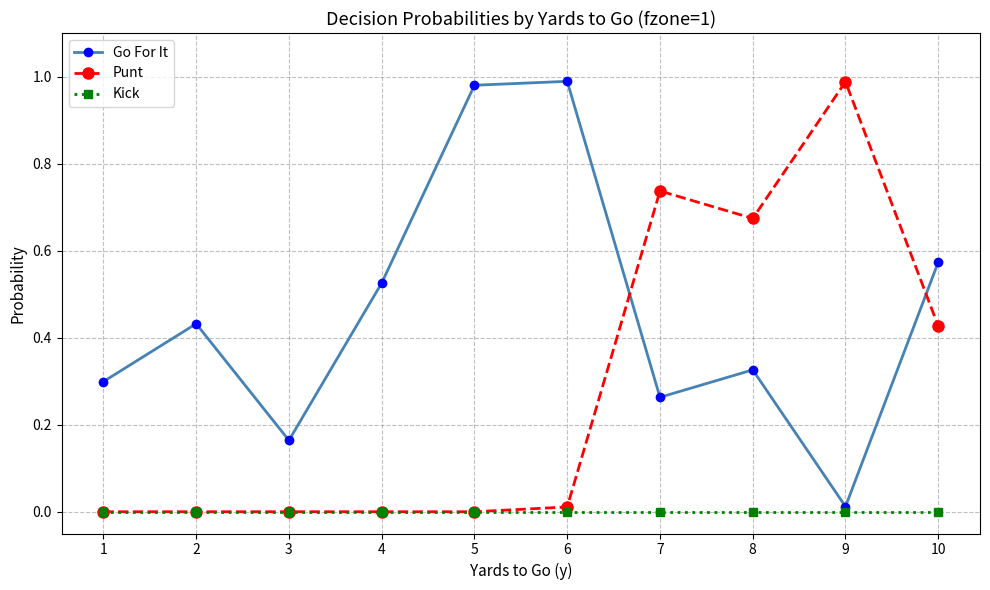

Is this an area chart (filled region under the line)?

No